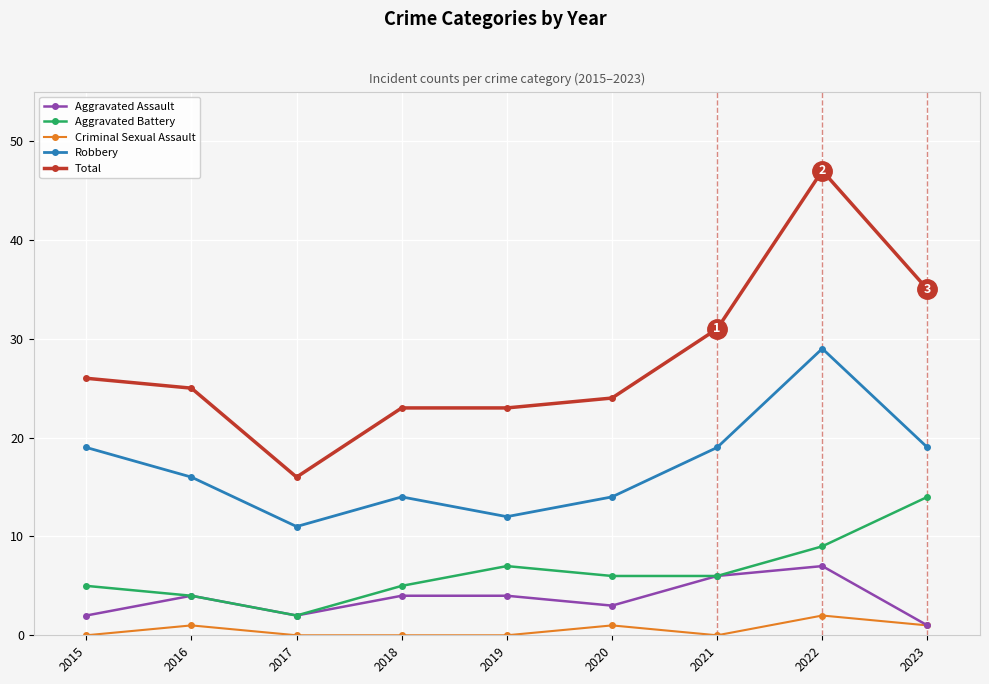

What is the difference between the maximum and minimum values in the Aggravated Assault series?

6